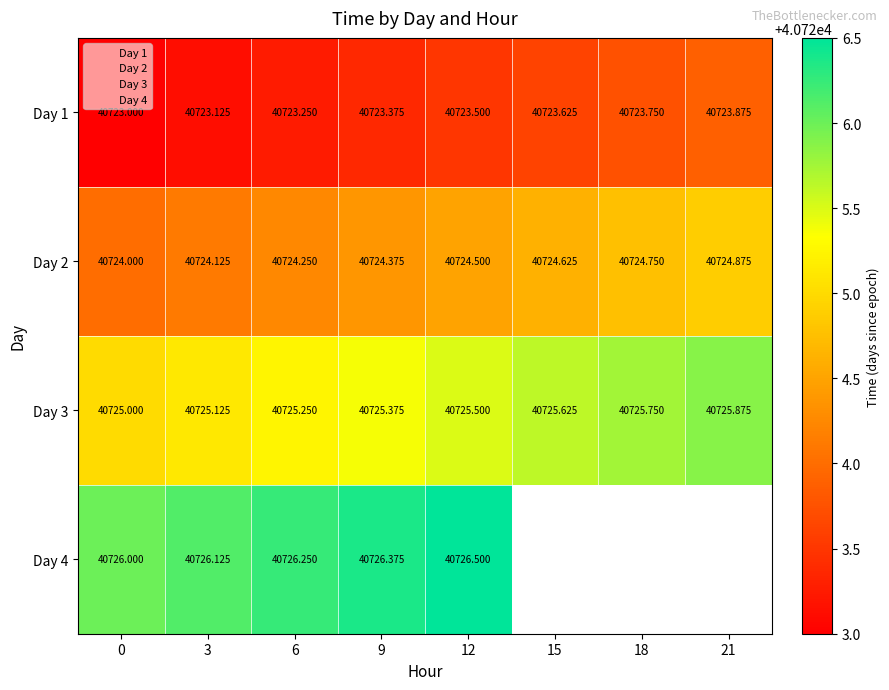

Rank the categories by 1 value from highest to lowest.

21, 18, 15, 12, 9, 6, 3, 0